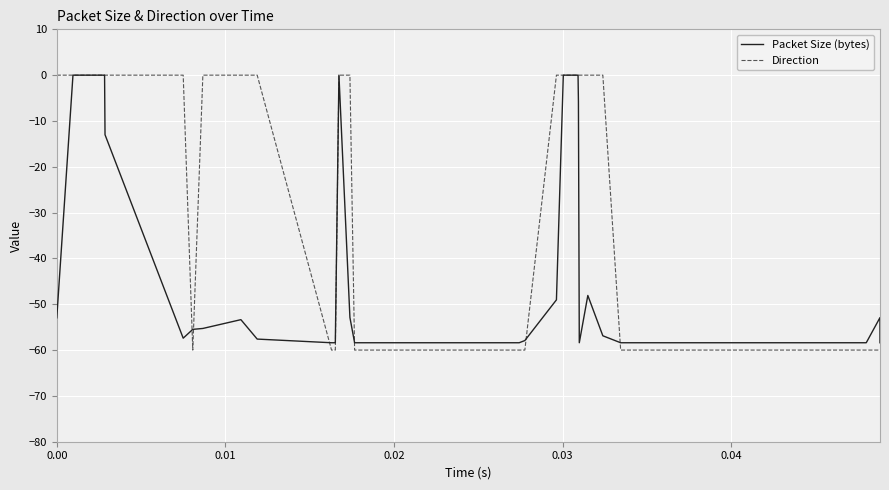

Which series has the widest spread of values?

Direction